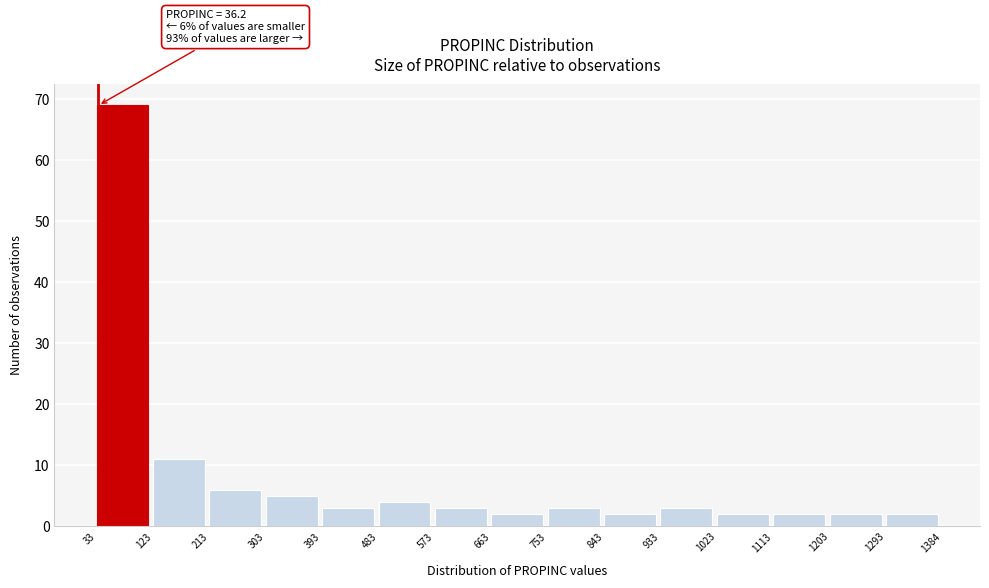

Over which range of the x-axis is the bar tallest?

33 to 123